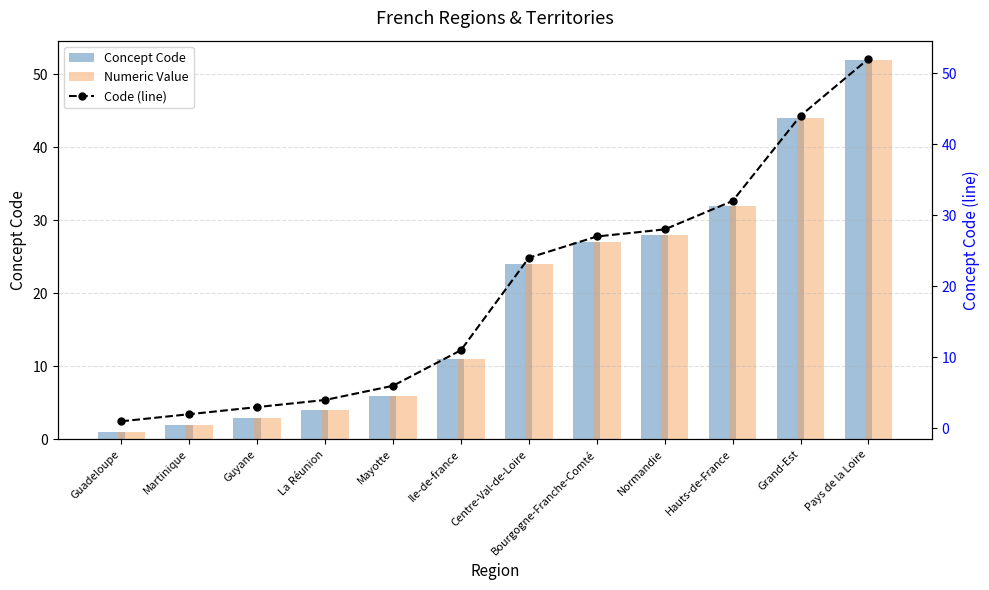

What is the minimum value for Concept Code?

1